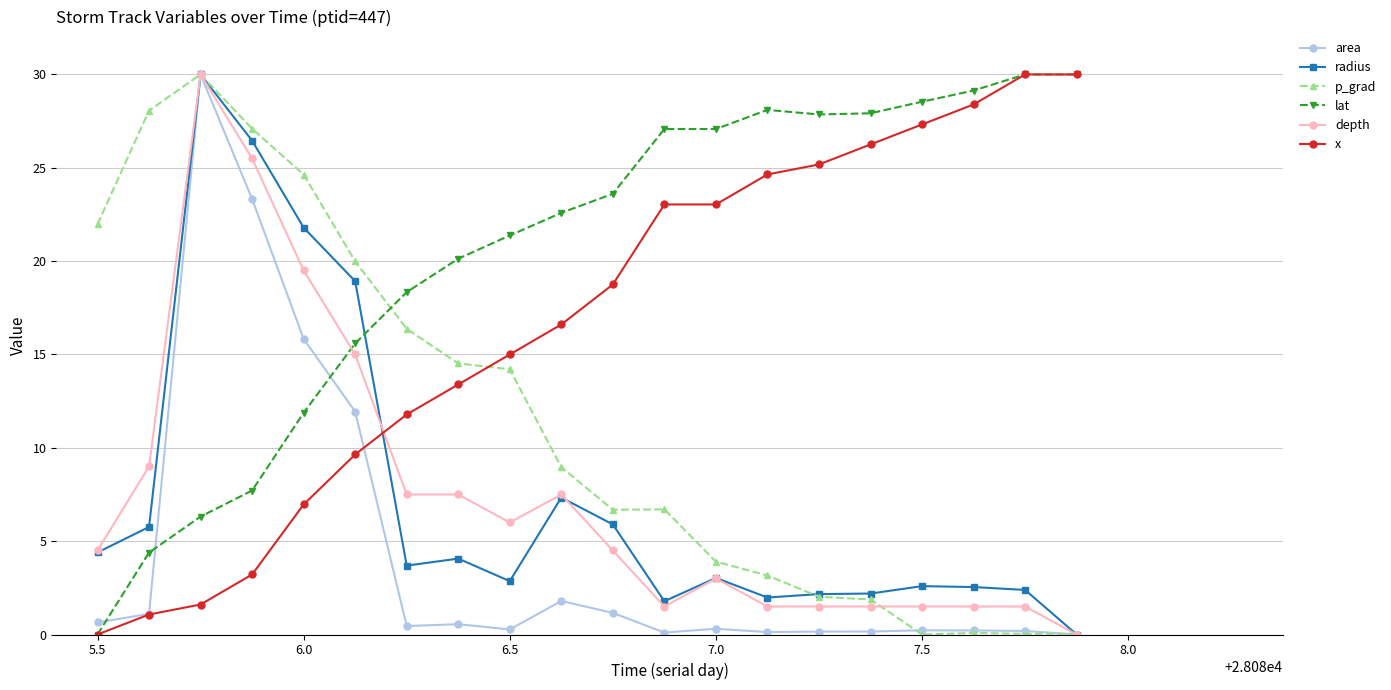

How many data points in p_grad are less than 8?

10